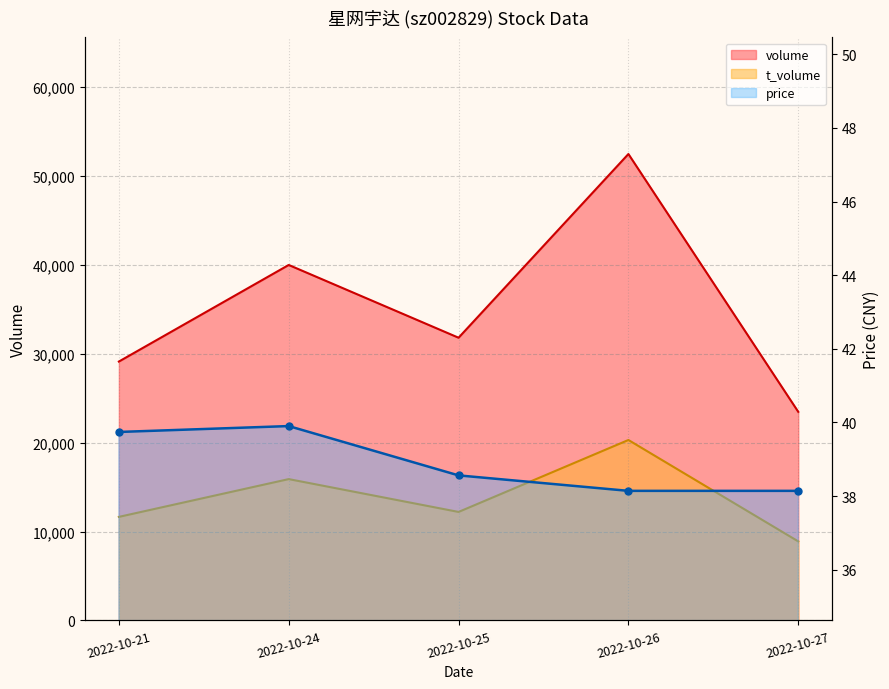

List the labels in order of t_volume value, largest first.

2022-10-26, 2022-10-24, 2022-10-25, 2022-10-21, 2022-10-27